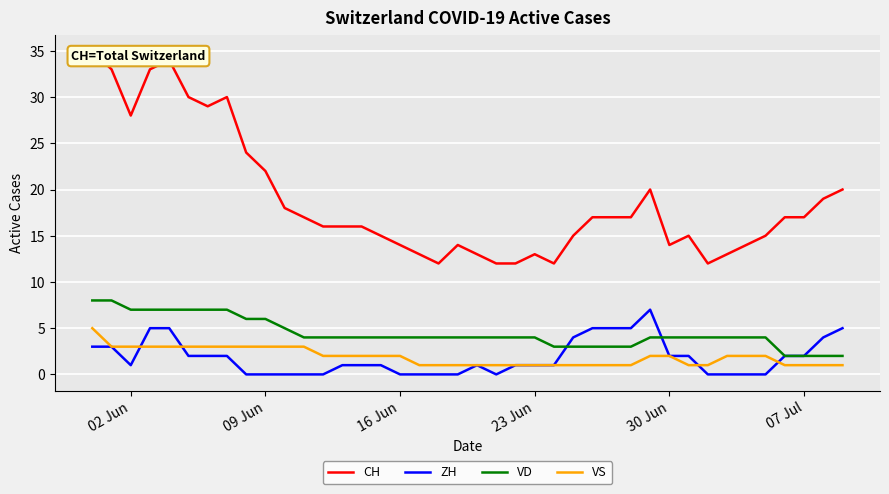

True or false: CH and VD cross at least once.

False